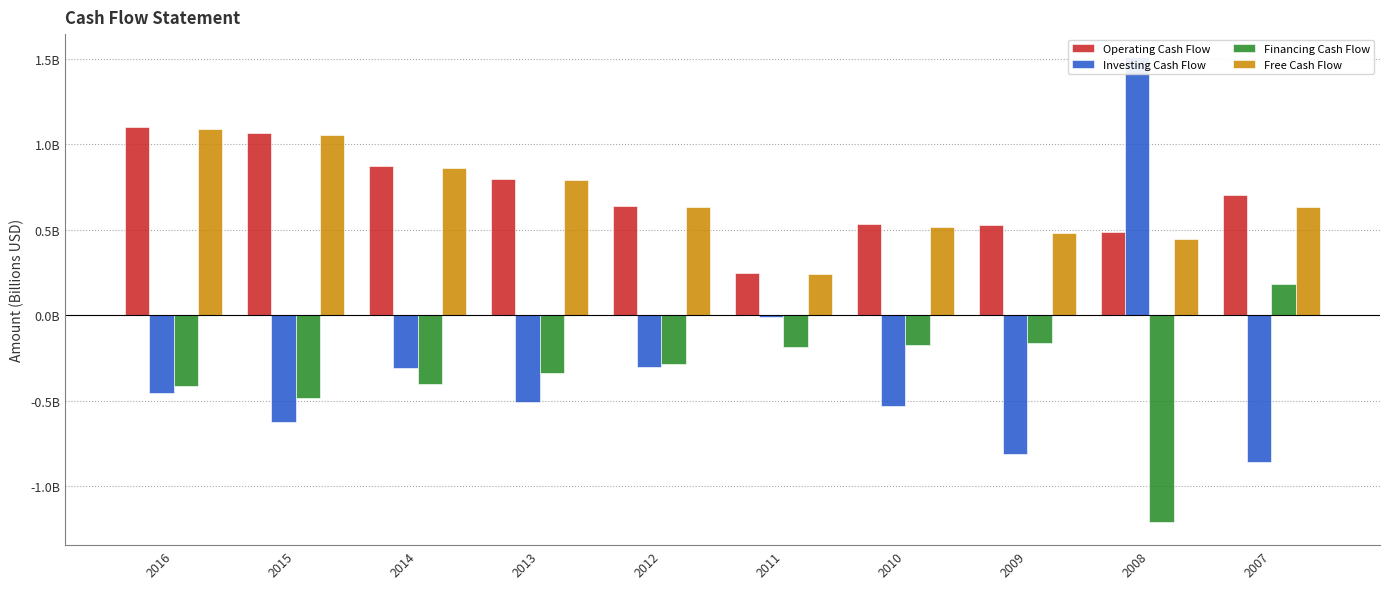

How many positive values does the Financing Cash Flow series have?

1